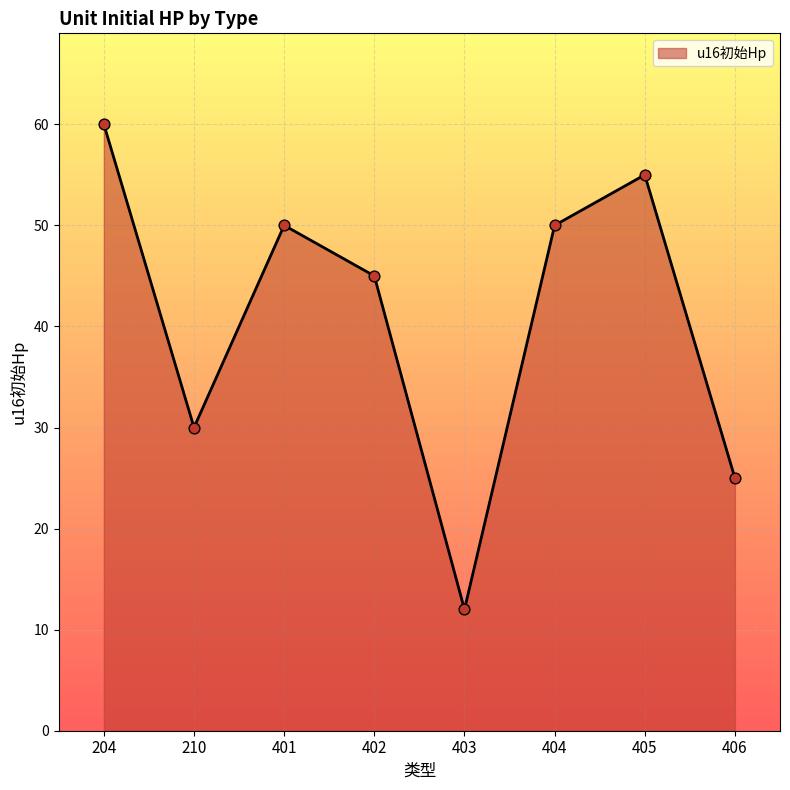

What is the change in value from 401 to 403?

-38